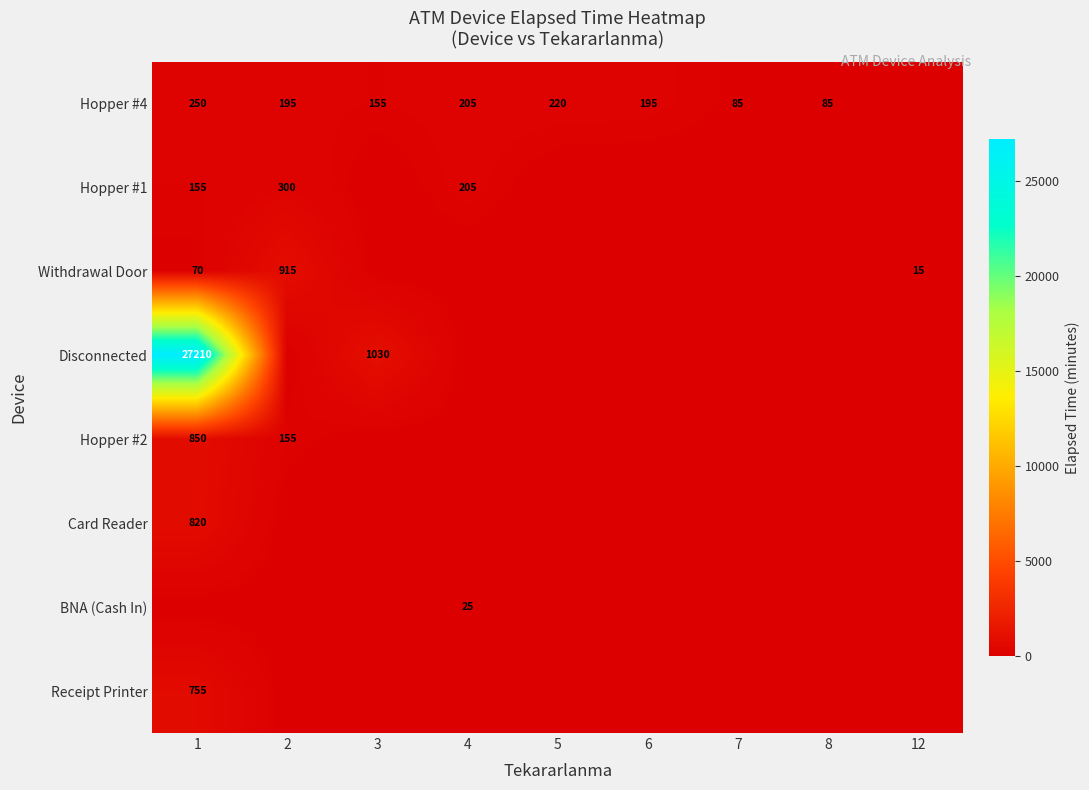

At which category is the sum across all series the highest?

1